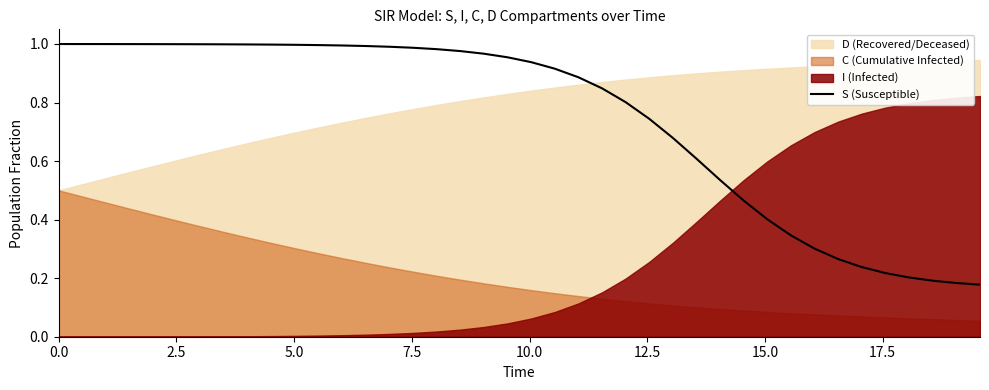

True or false: there are more than 1 points higher than both neighbors.

False